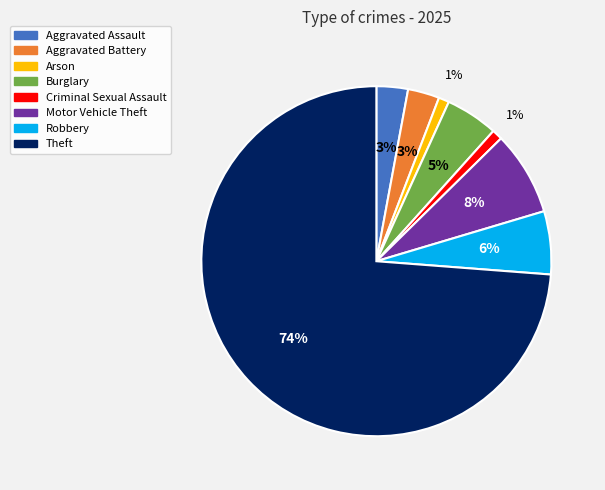

Does any single category account for the majority?

Yes